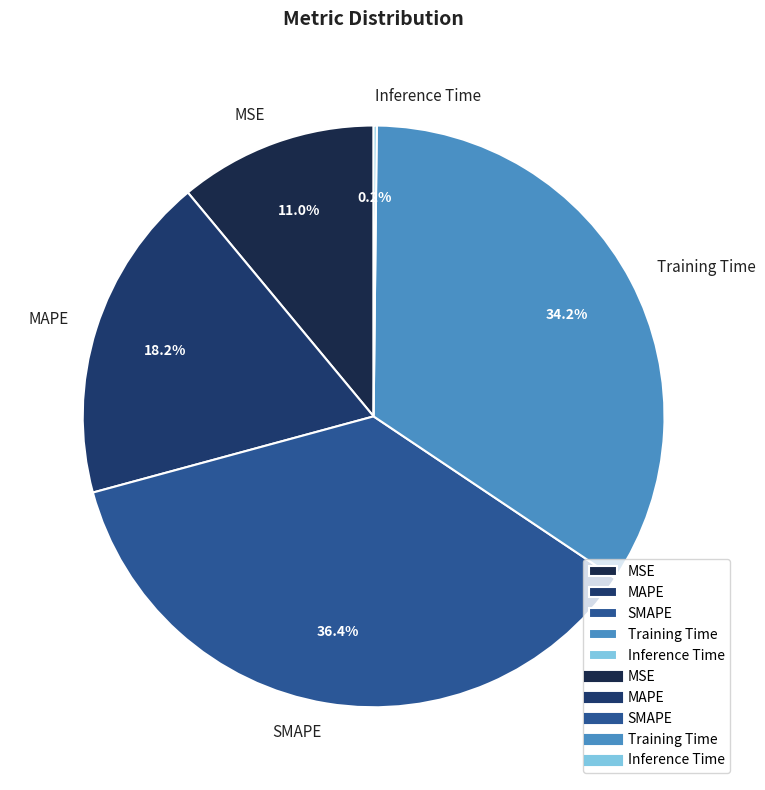

What is the largest slice in the pie chart?

SMAPE